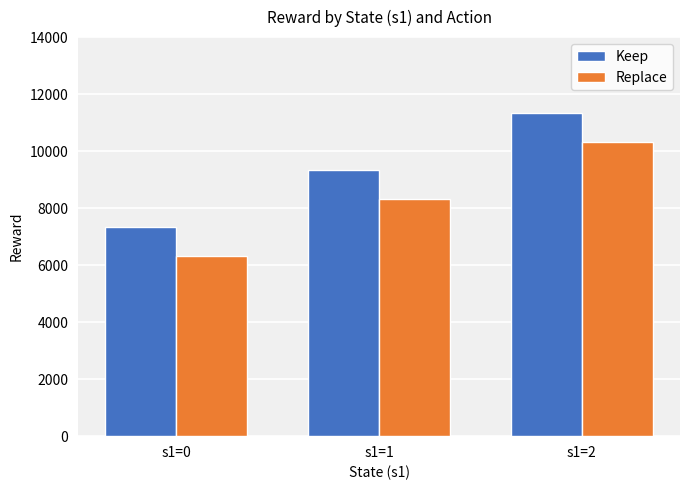

The value of Replace at s1=0 is 10732.0. True or false?

False